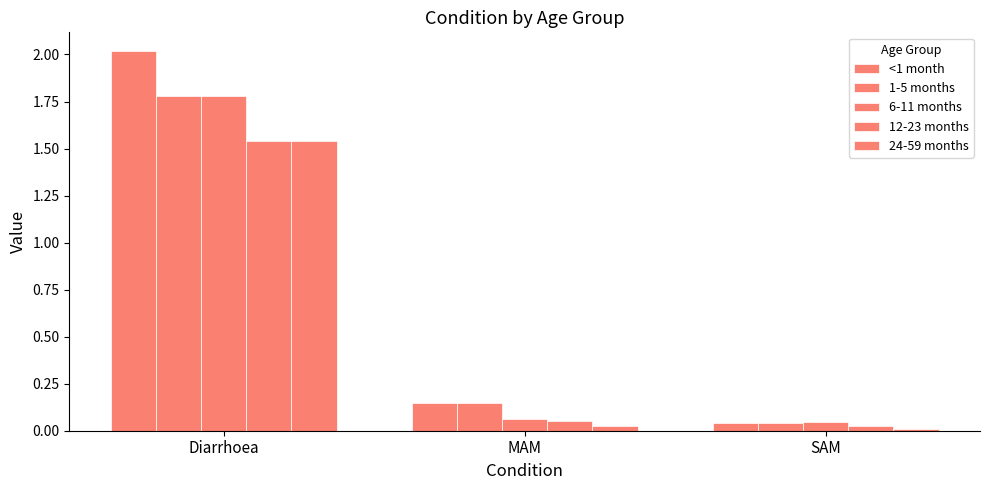

True or false: 24-59 months has a value of 0.0 at SAM.

False